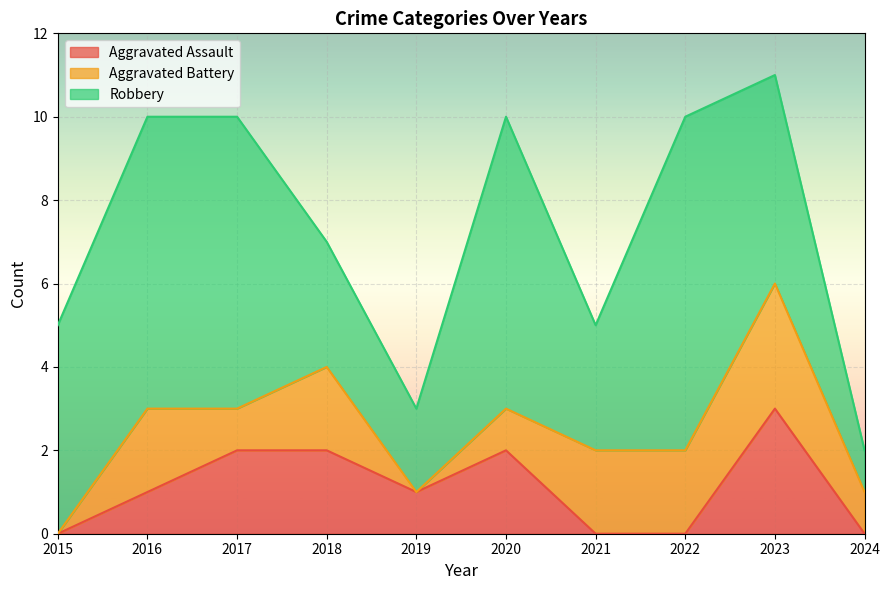

Reading left to right, what are all the values shown in this chart?

Aggravated Assault: 0	1	2	2	1	2	0	0	3	0
Aggravated Battery: 0	2	1	2	0	1	2	2	3	1
Robbery: 5	7	7	3	2	7	3	8	5	1